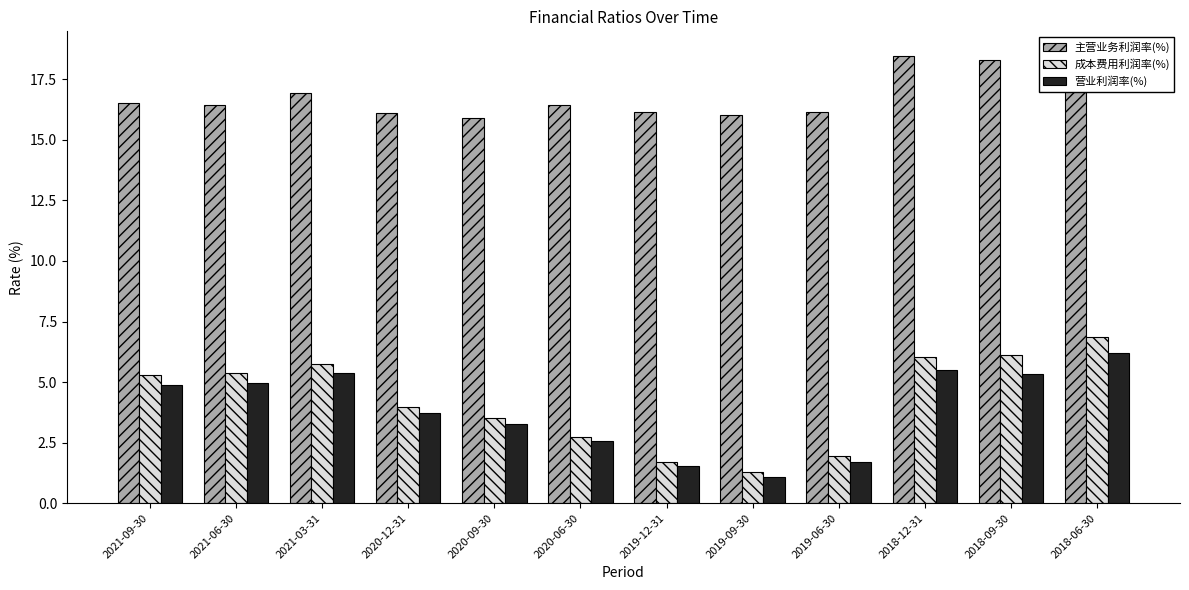

What is the difference between the 成本费用利润率(%) values at 2018-12-31 and 2019-12-31?

4.3